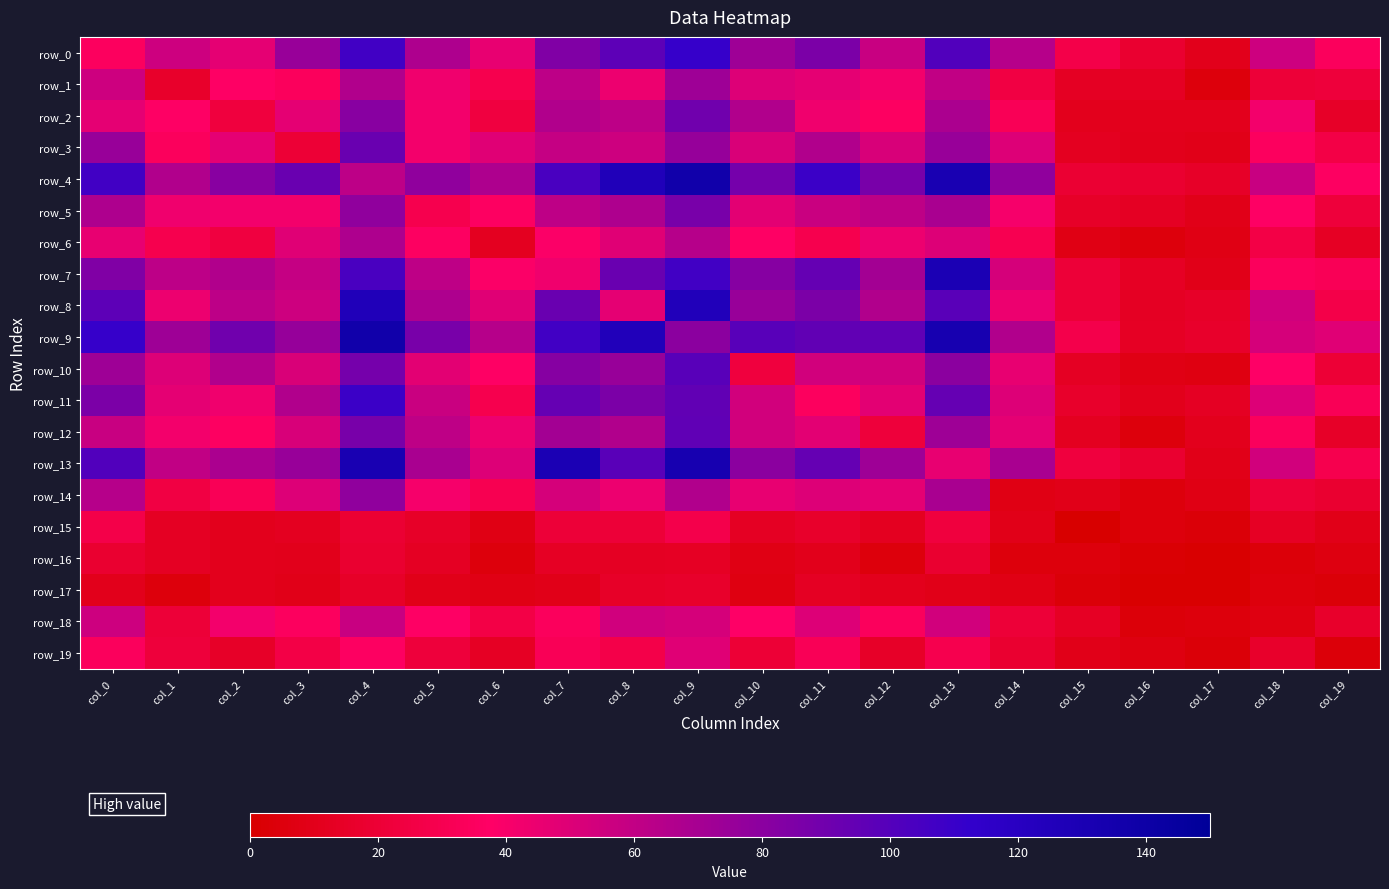

The value of row_0 at col_3 is 134. True or false?

False